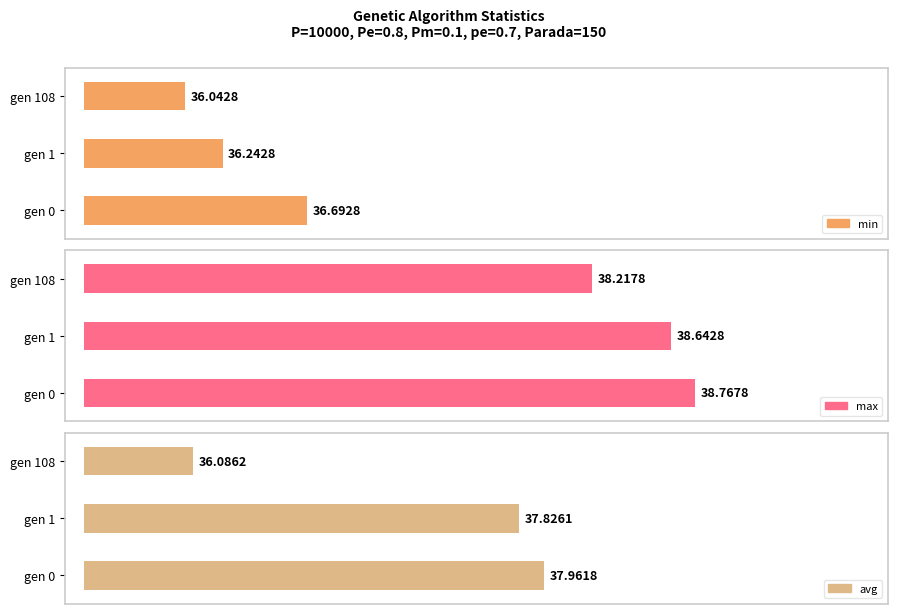

True or false: avg has a value of 64.6 at gen 1.

False